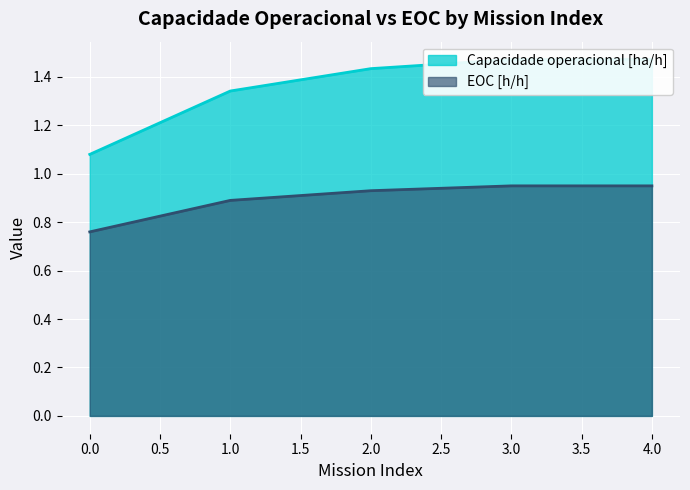

What is the total value across all series at 2?

2.4